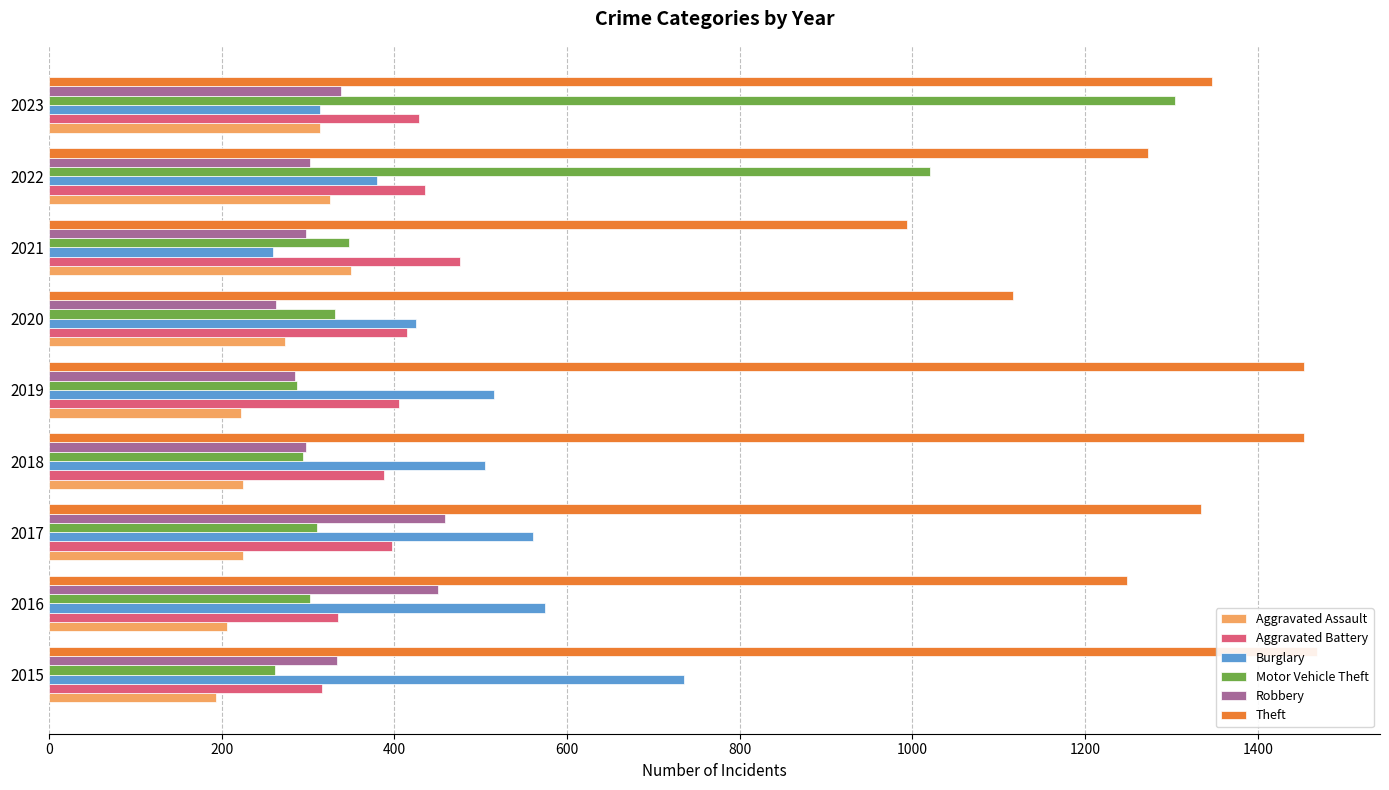

How many values in the Robbery series are below 302?

4